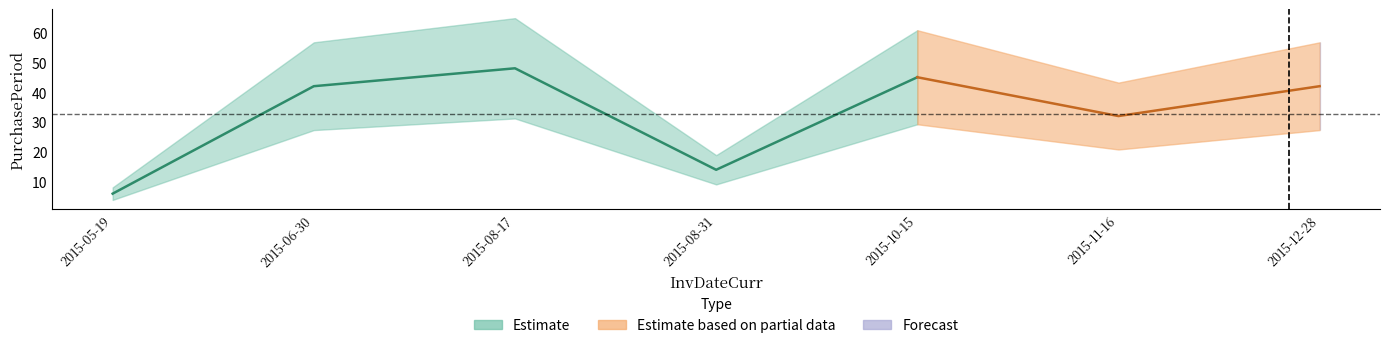

How many values are below 42?

3